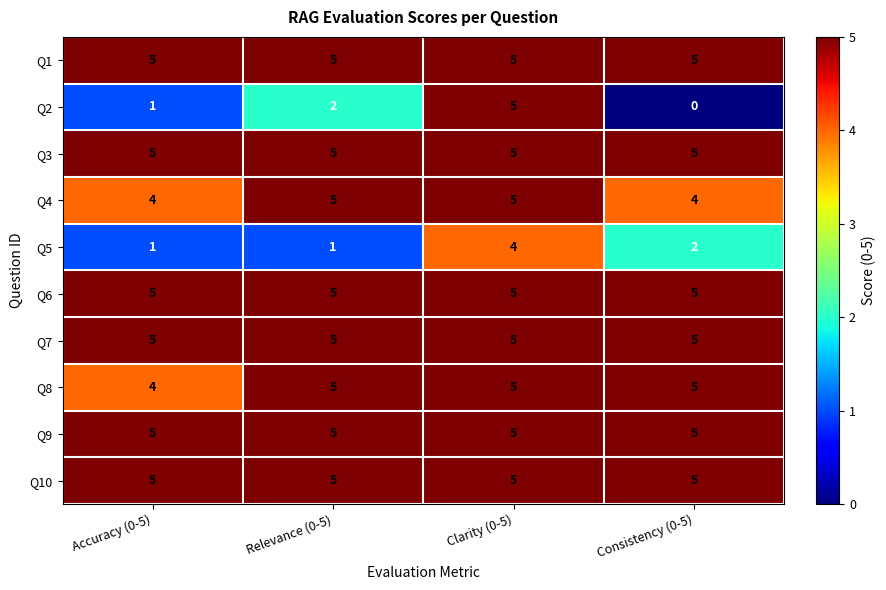

At how many categories does at least one series exceed 2?

4